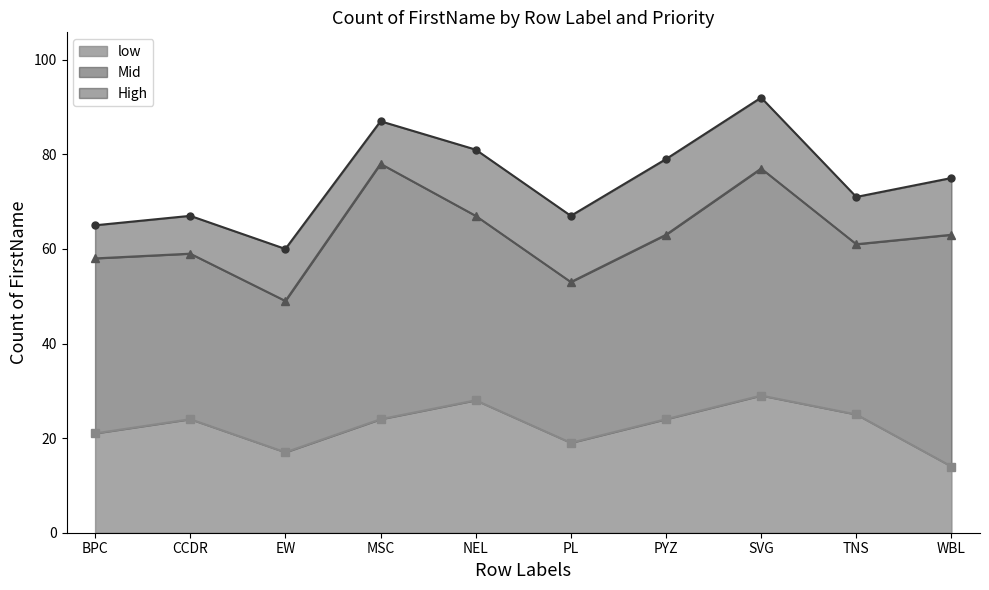

What is the sum of all low values?

225